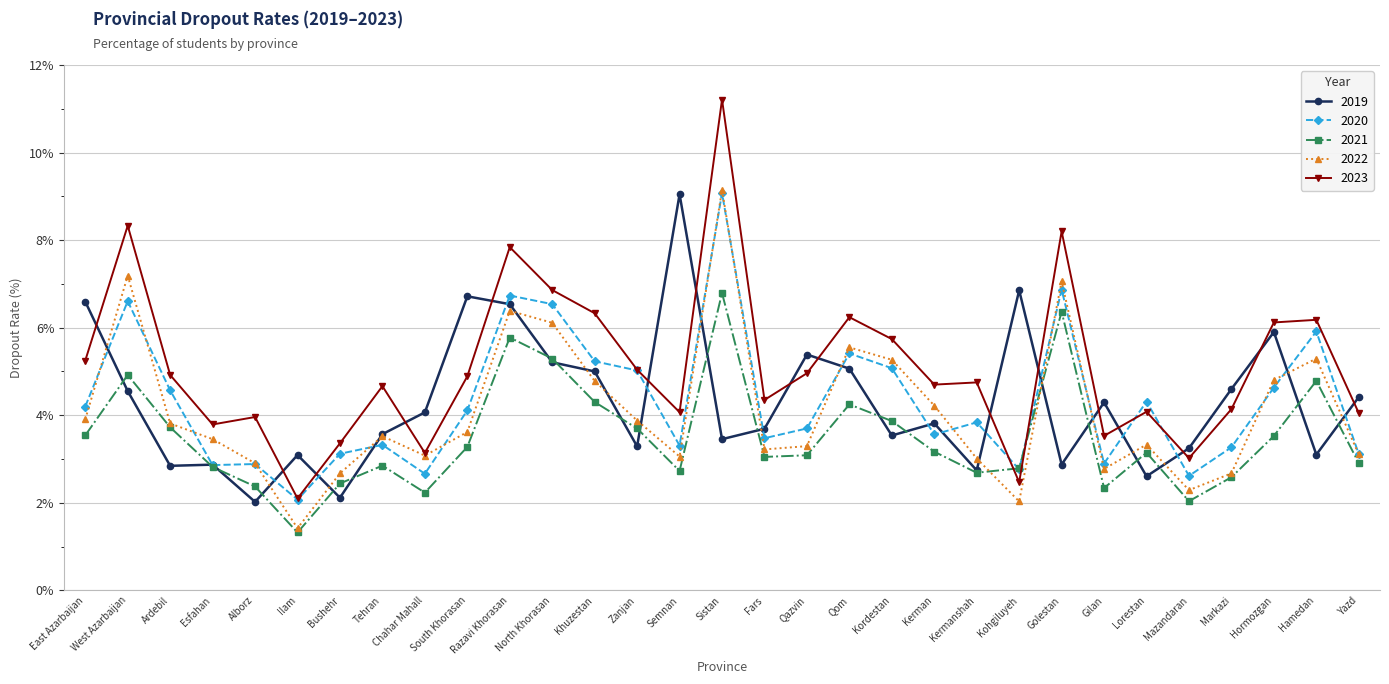

Between Semnan and Gilan, which series saw the biggest shift?

2019